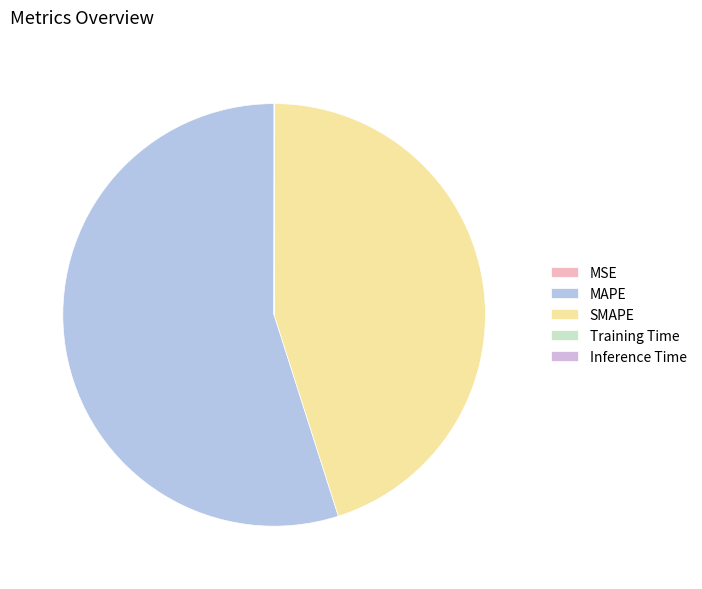

To the nearest percent, what is the difference between the MAPE and MSE slice percentages?

55%